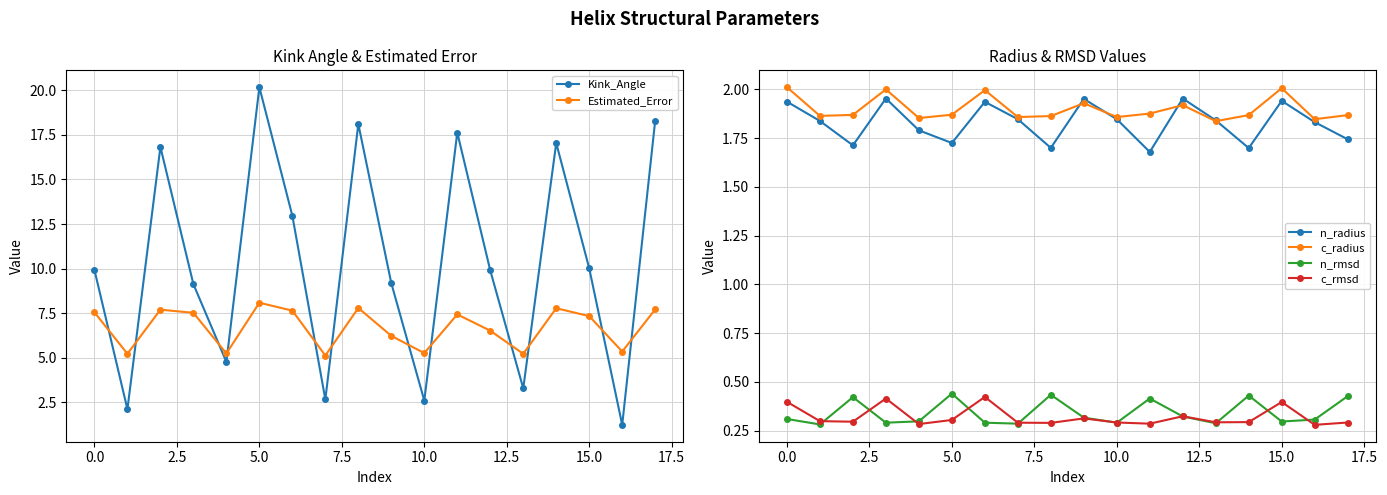

Which series has the largest total across all categories?

Kink_Angle